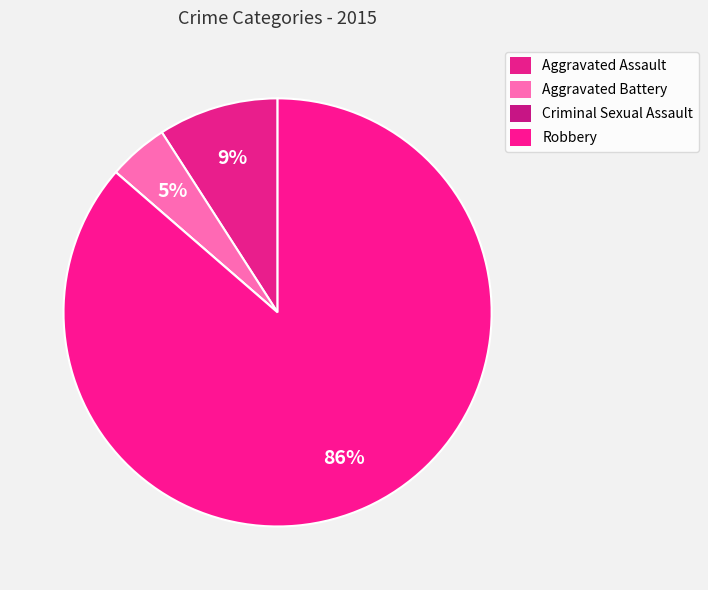

Which has a higher value, Aggravated Assault or Robbery?

Robbery